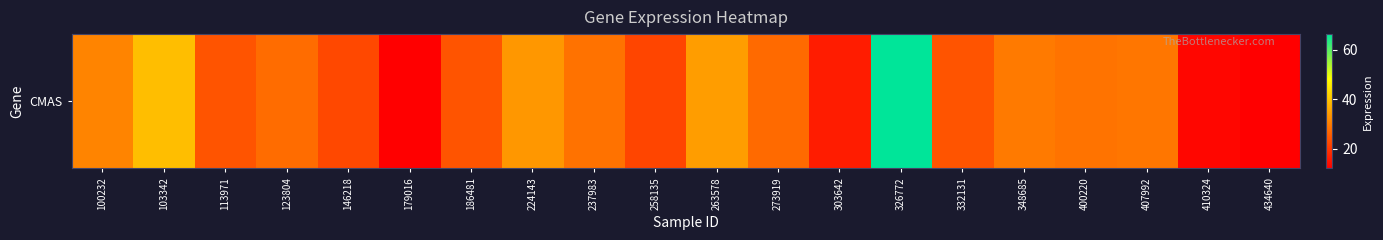

How many data points are less than 27?

9